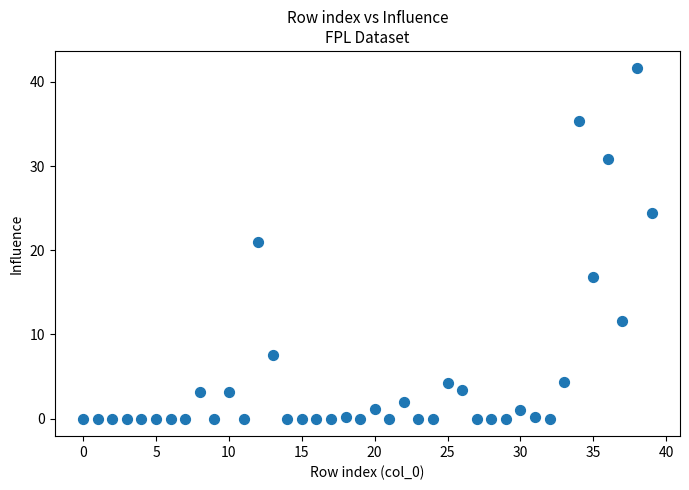

What is the range of Y values (max minus min)?

41.6